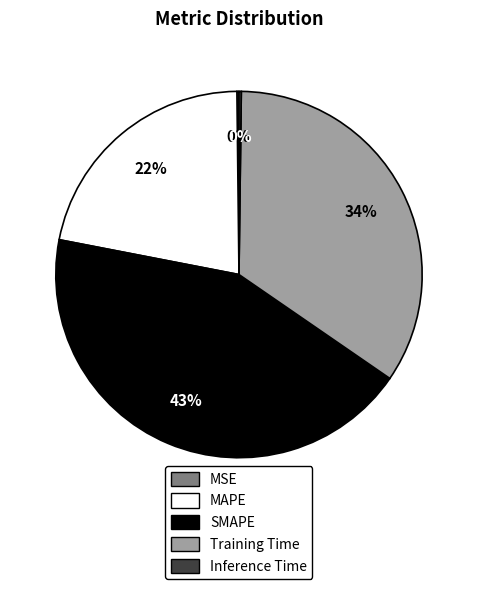

Which slice is the largest?

SMAPE